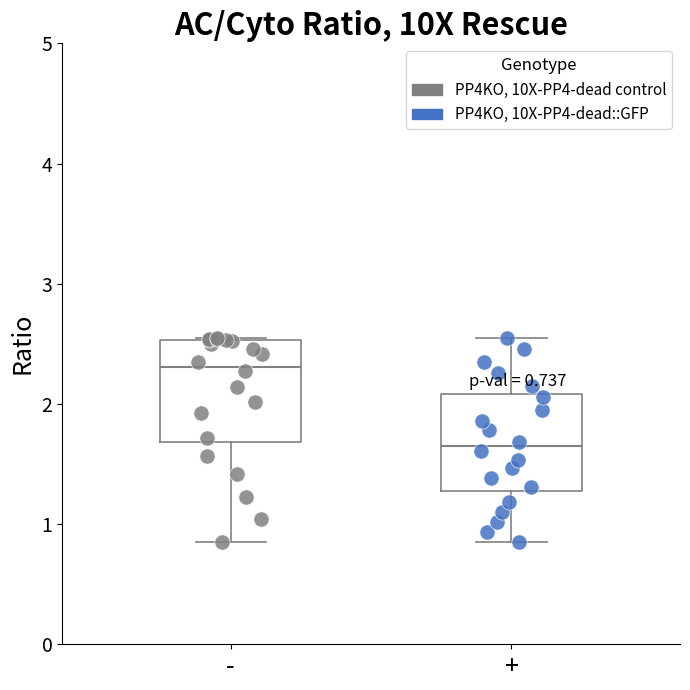

Which box's median line is the highest?

-